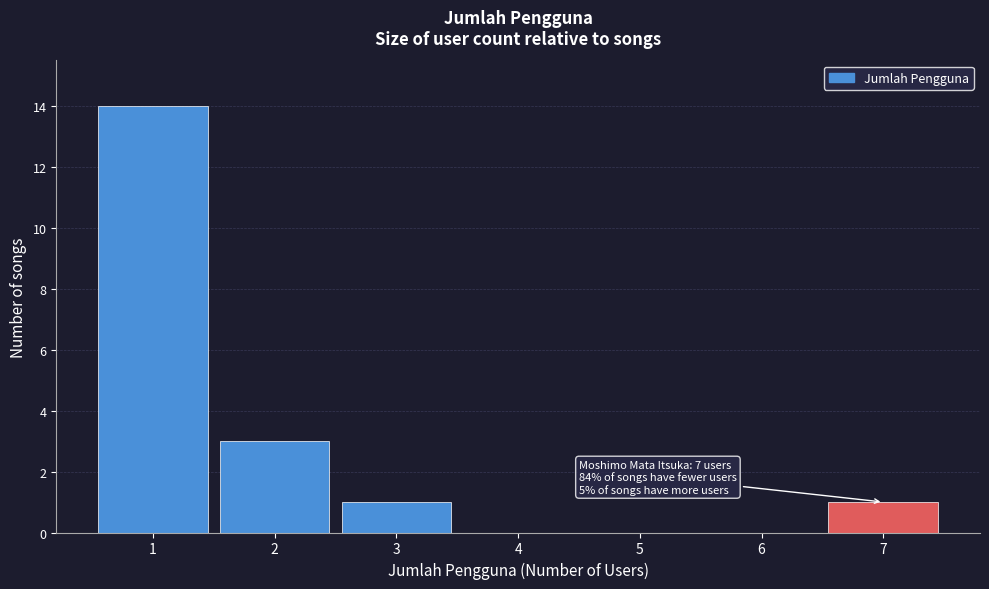

Over which range of the x-axis is the bar tallest?

0.5 to 1.5